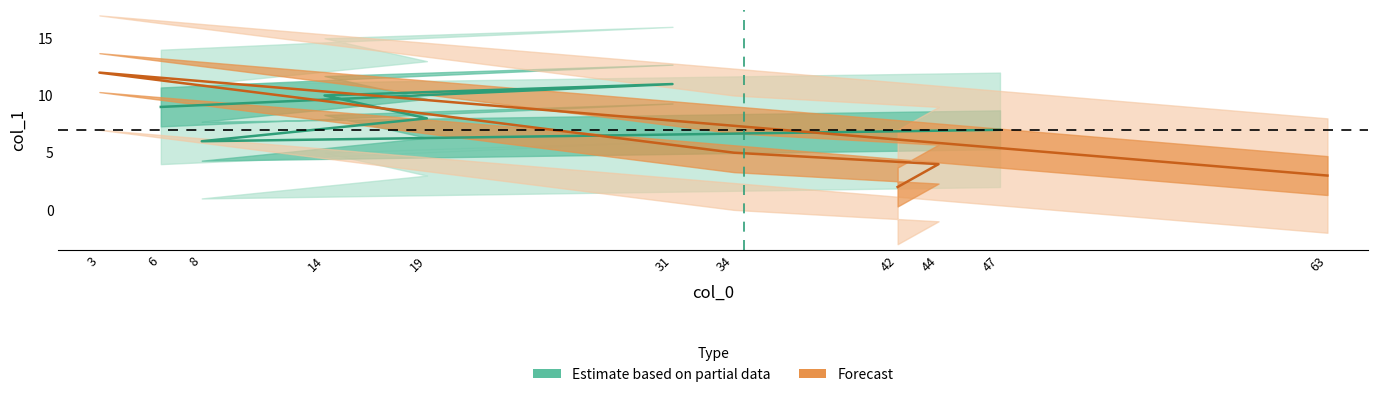

Which has a higher value, 6 or 44?

6